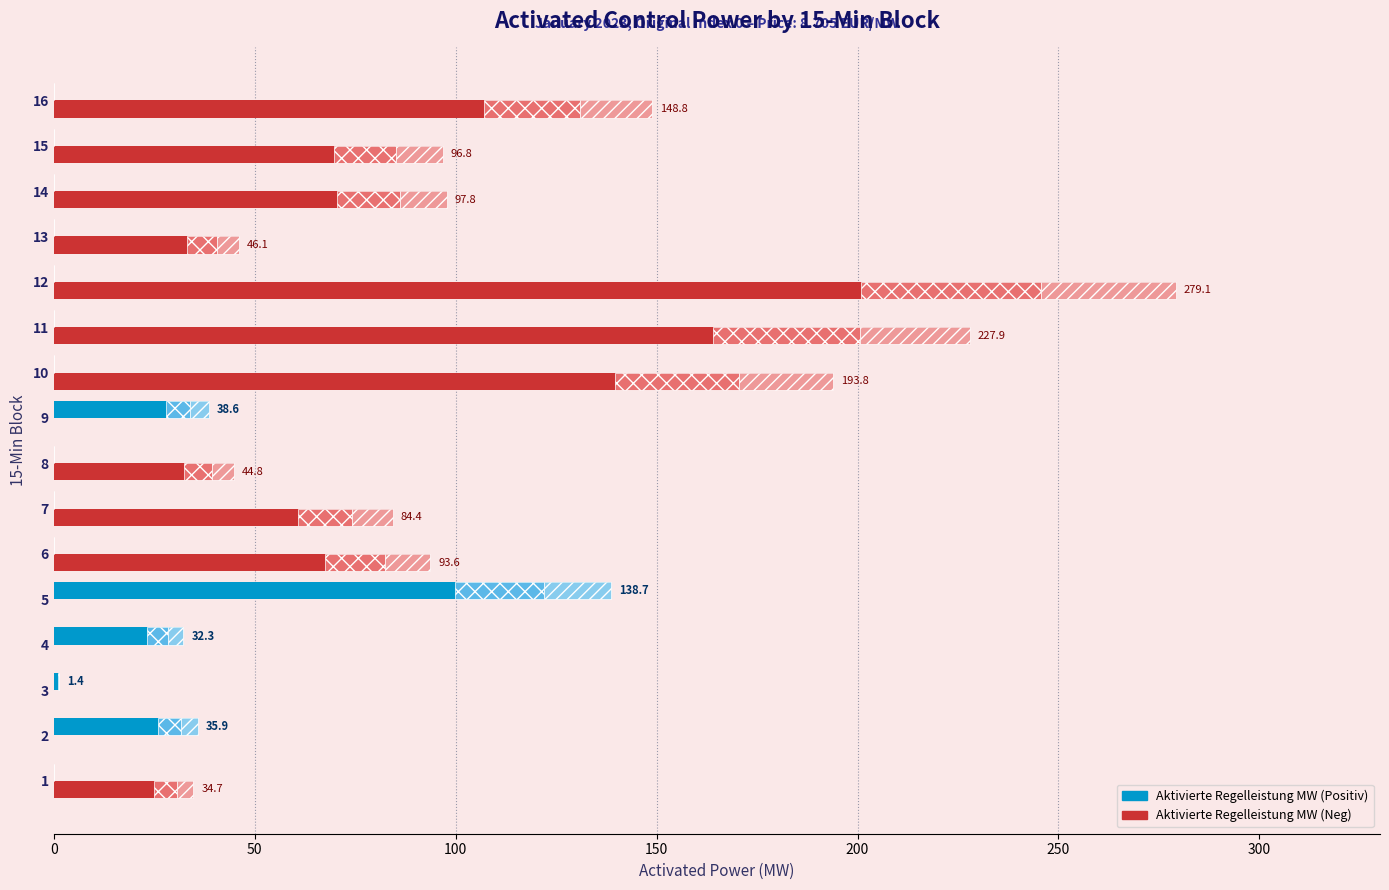

Which series changed the most between 15 and 16?

Aktivierte Regelleistung MW (Neg)